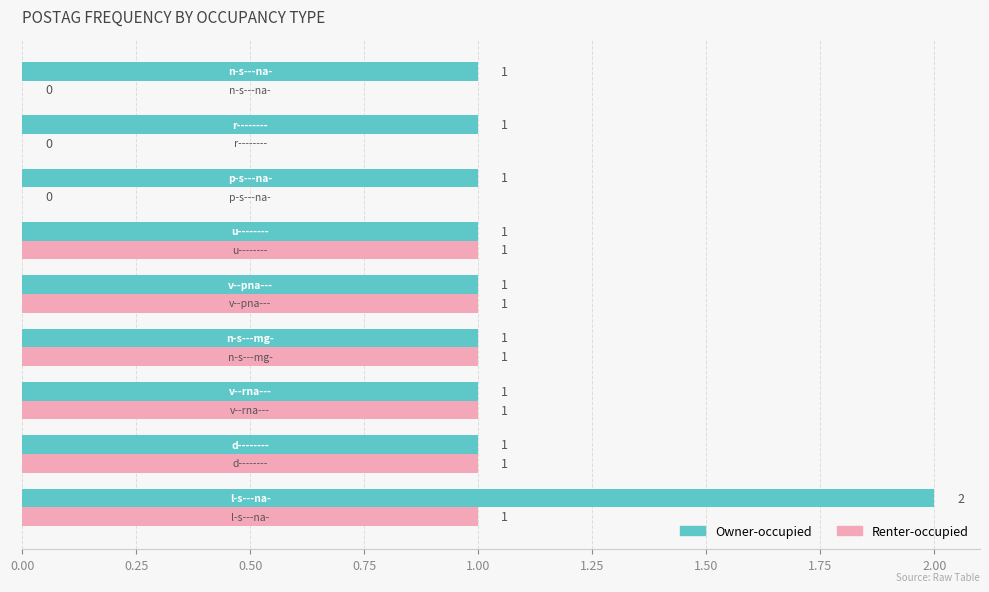

Which series has the largest total across all categories?

Owner-occupied